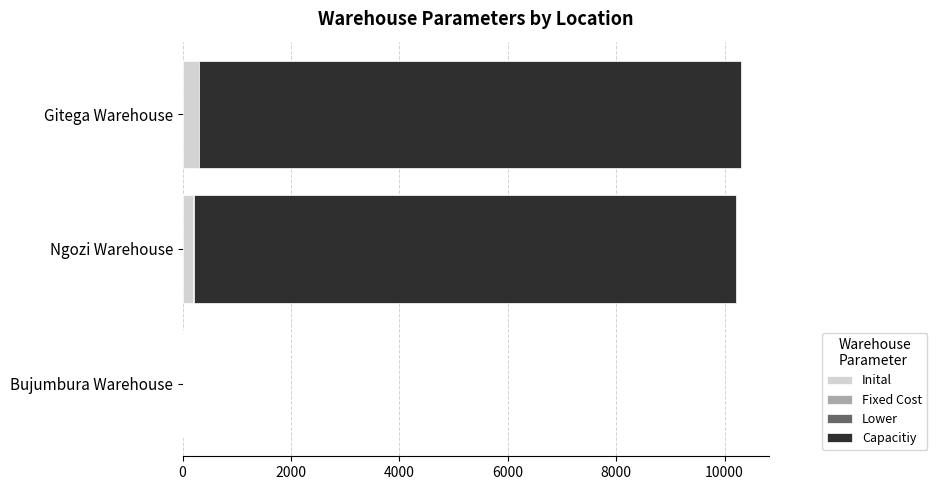

What is the highest value of the Inital series?

300